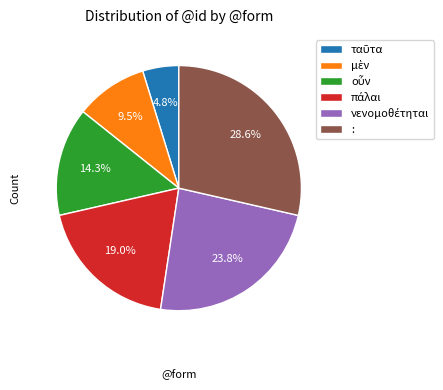

Which category has the biggest portion of the pie?

: